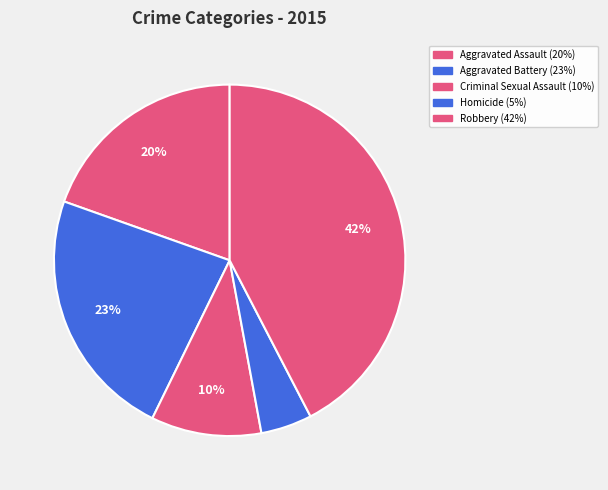

The Criminal Sexual Assault slice represents 20% of the pie. True or false?

False